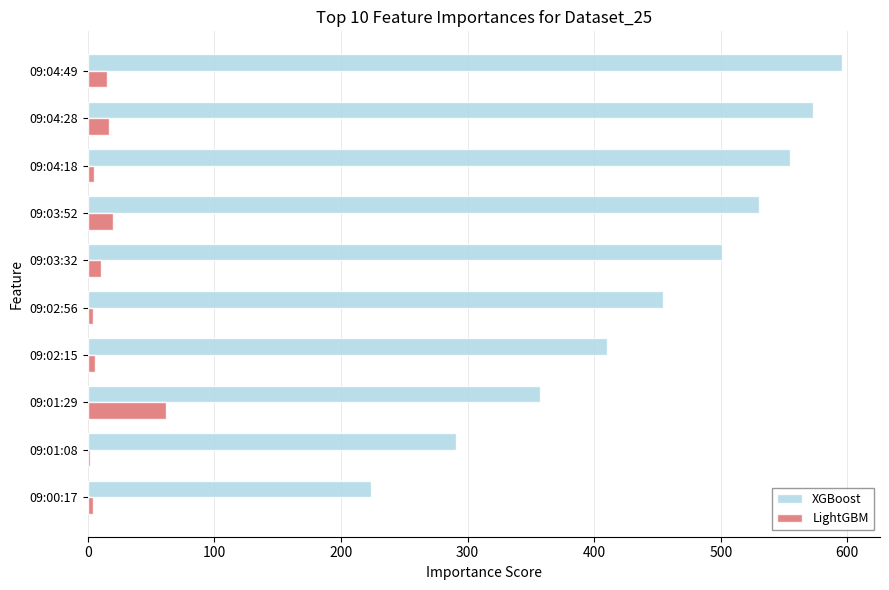

How many series are shown in this chart?

2